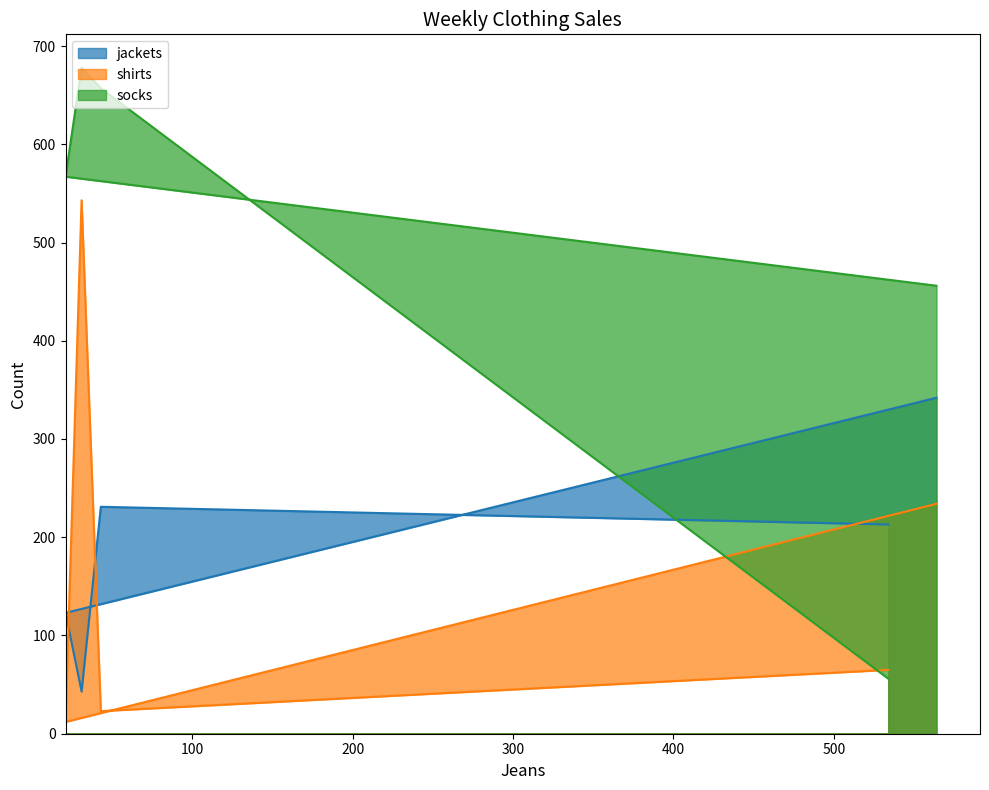

True or false: socks has a value of 187 at Tuesday.

False